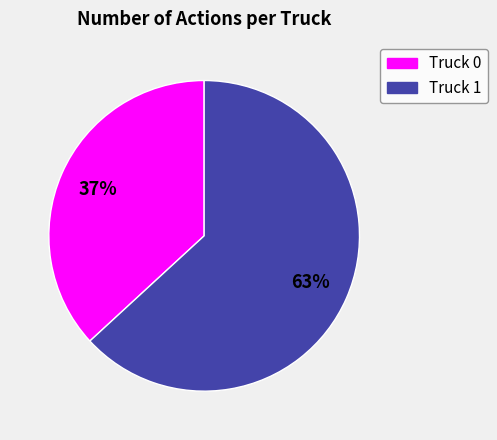

To the nearest percent, what is the difference between the Truck 1 and Truck 0 slice percentages?

26%